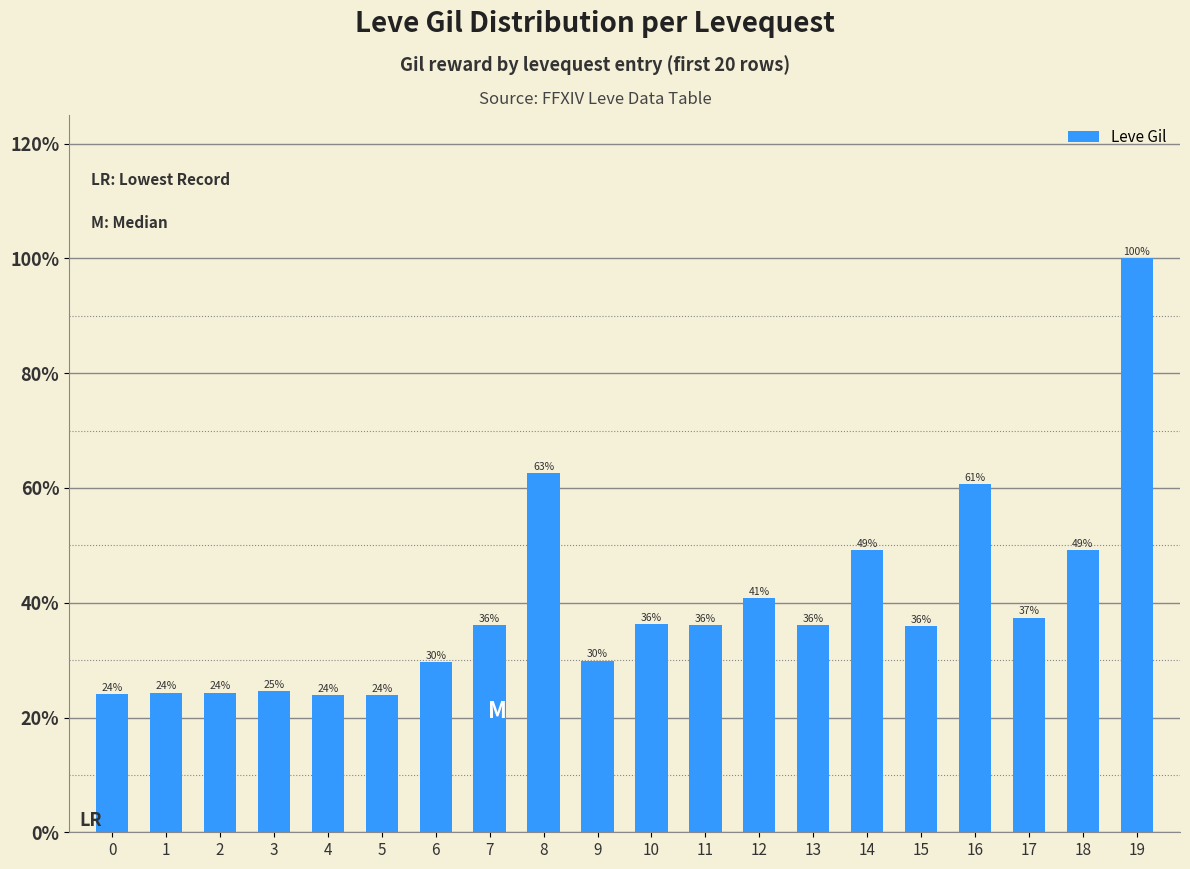

Does the chart contain any negative values?

No